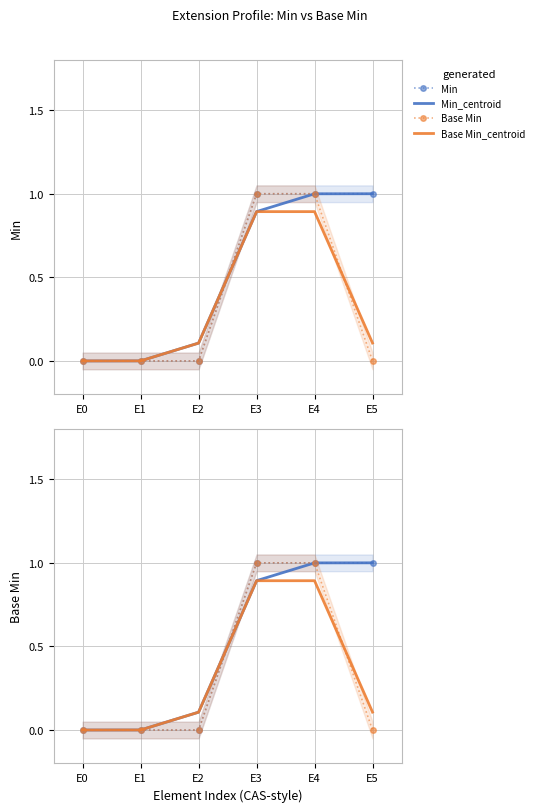

True or false: Base Min has a value of -0.5 at E1.

False